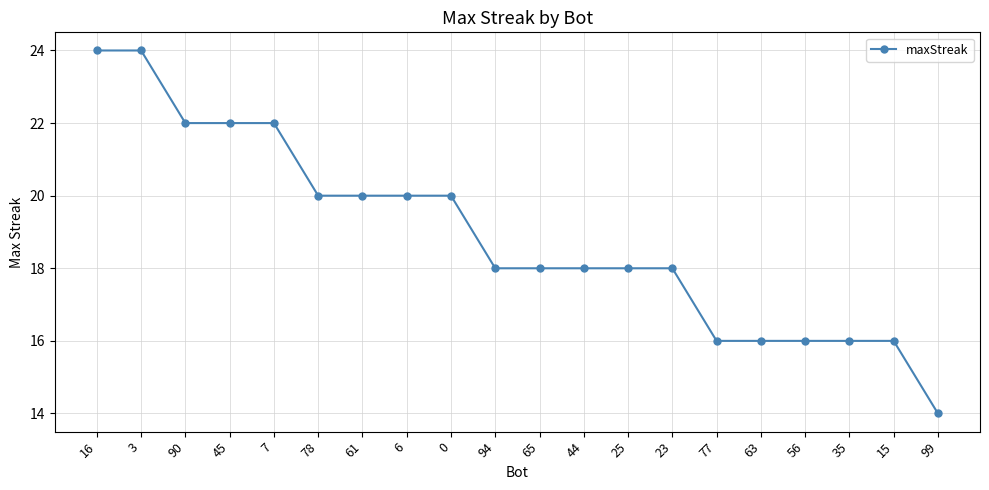

At which category does the chart reach its minimum across all series?

99